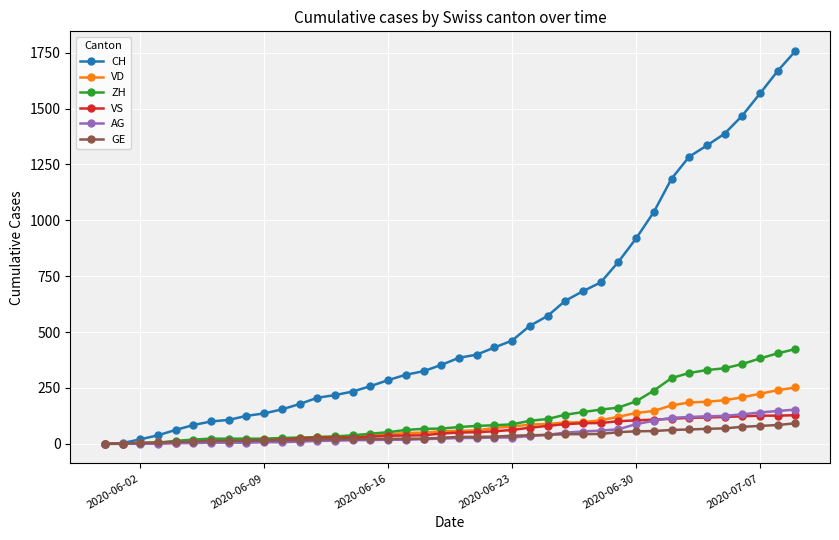

At how many categories does at least one series exceed 1105?

8